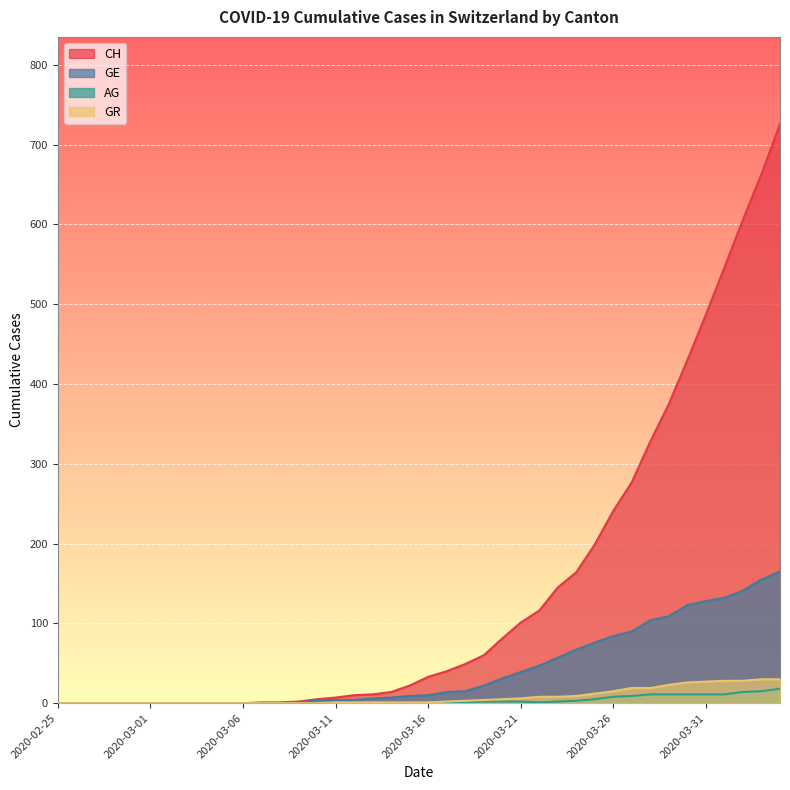

What are all the series names shown in the legend?

CH, GE, AG, GR